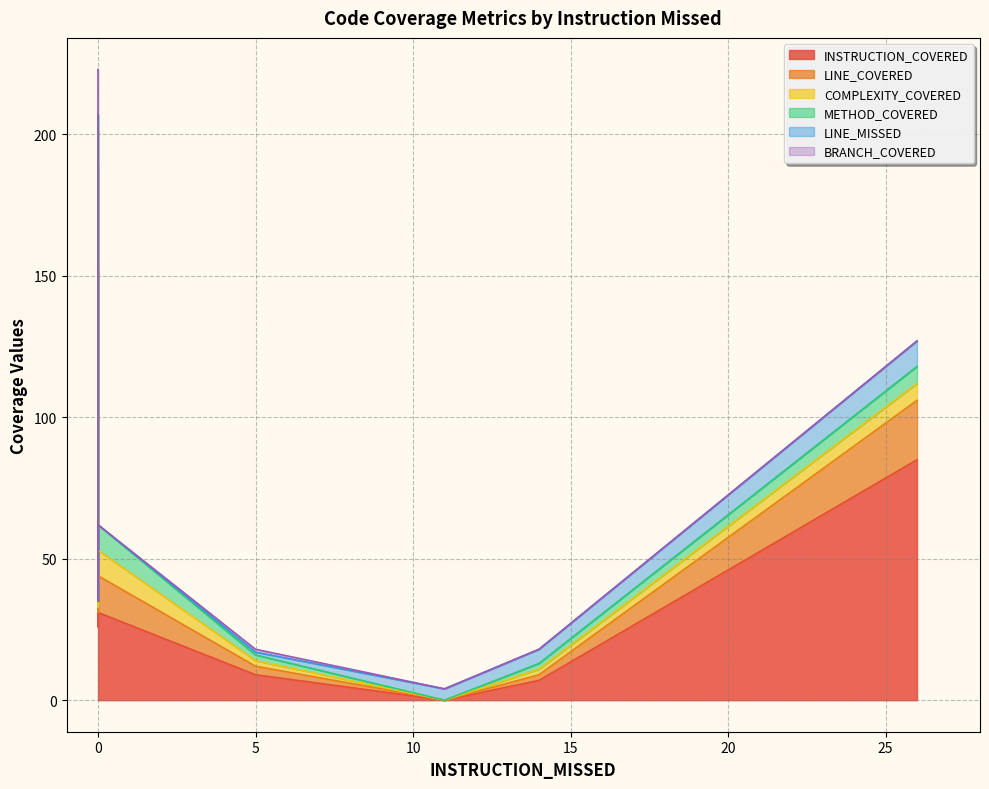

True or false: INSTRUCTION_COVERED and COMPLEXITY_COVERED intersect in this chart.

False